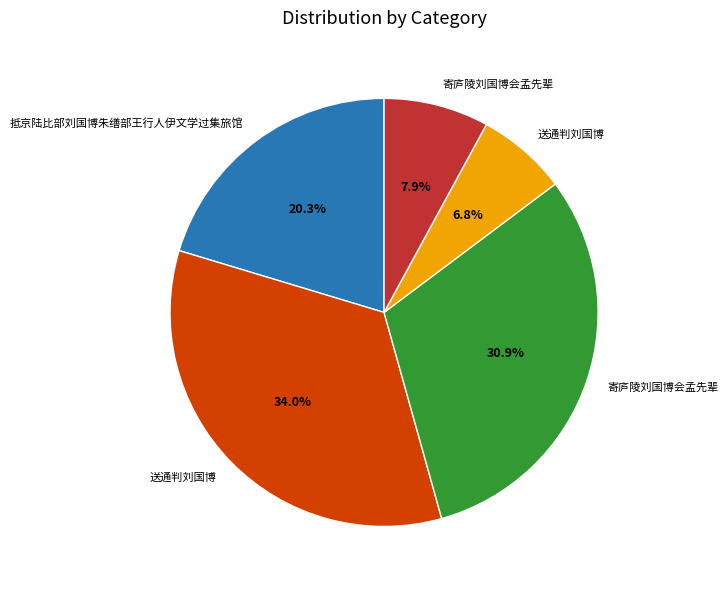

How many slices are in this pie chart?

5